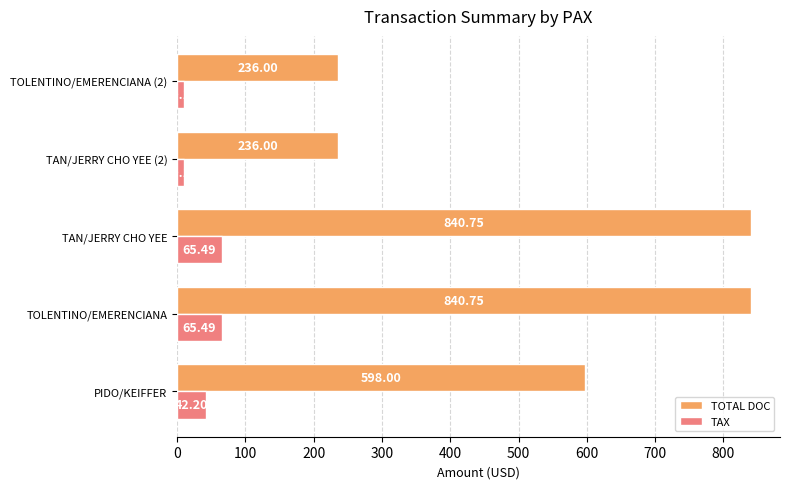

Where is TAX nearest to the value 37?

PIDO/KEIFFER